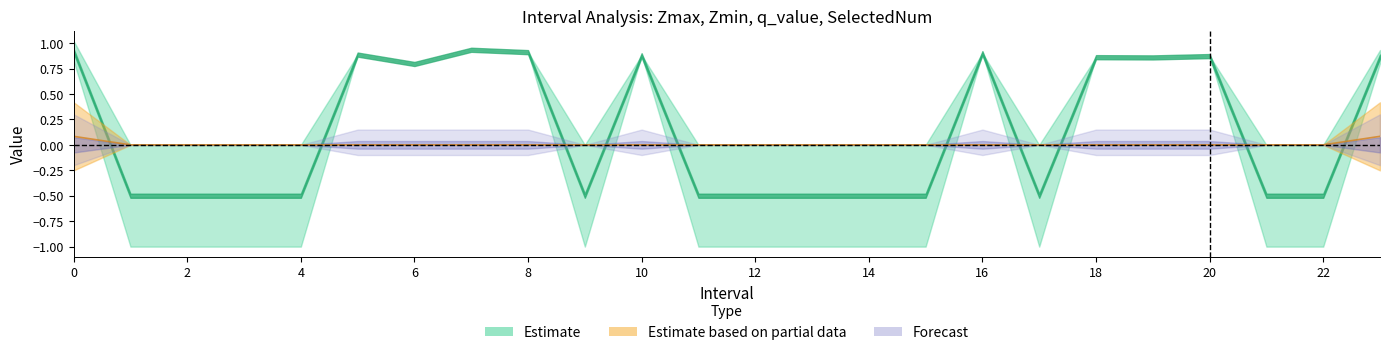

How many lines are shown in the chart?

1